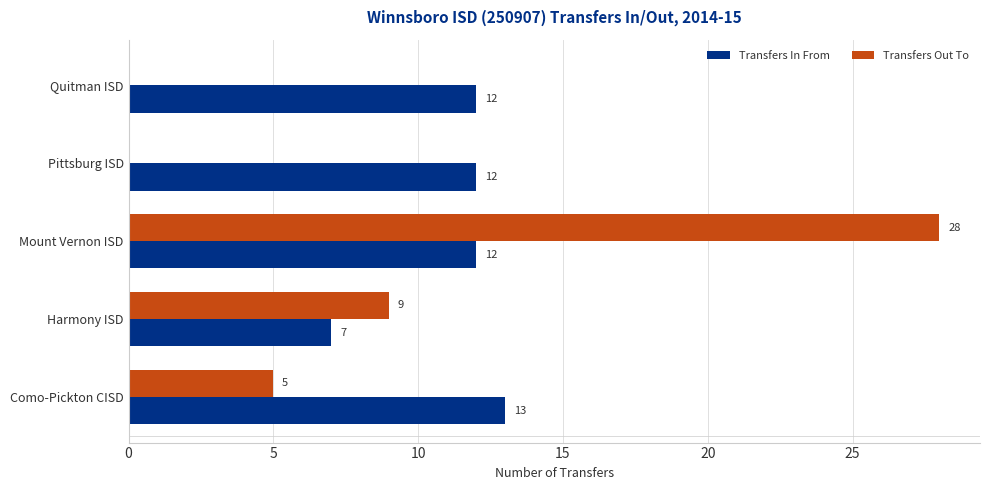

Read the Transfers Out To value at Mount Vernon ISD, to the nearest 5.

30